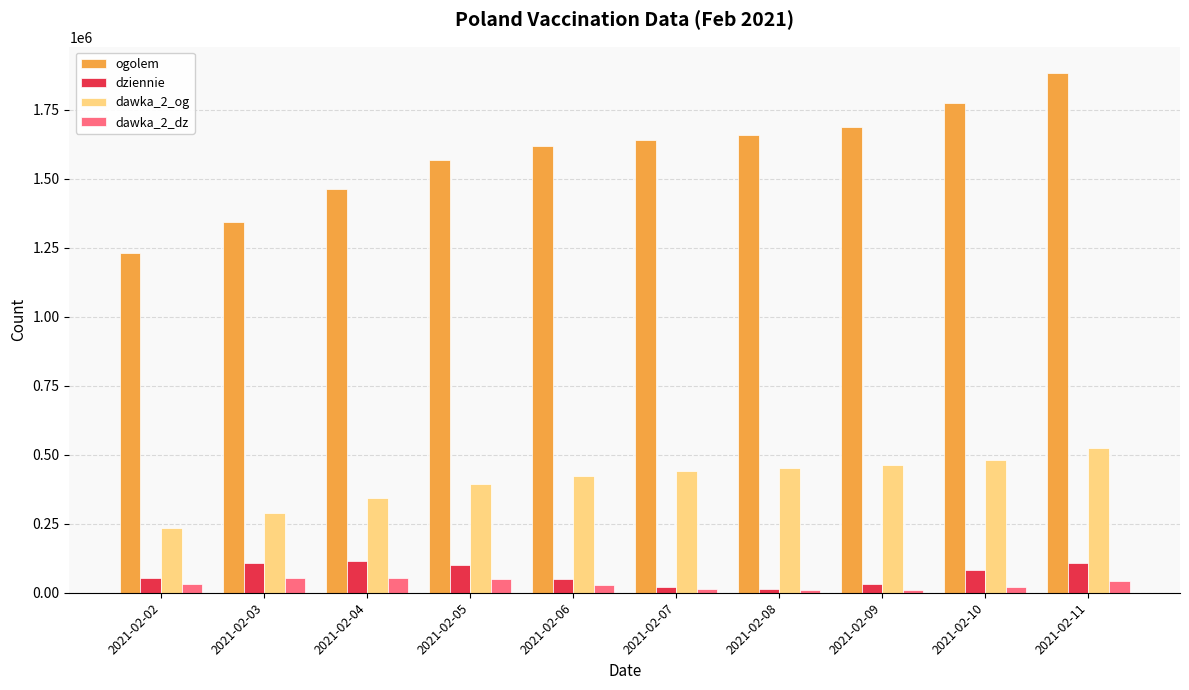

How many bars are there in each group?

4